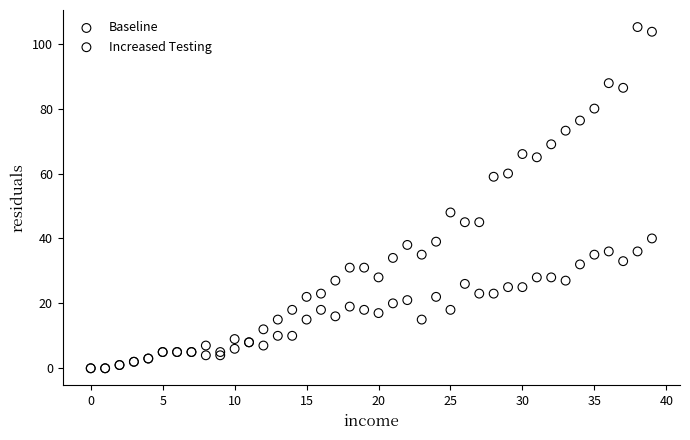

Across all series, what Y value is closest to 52?

48.0